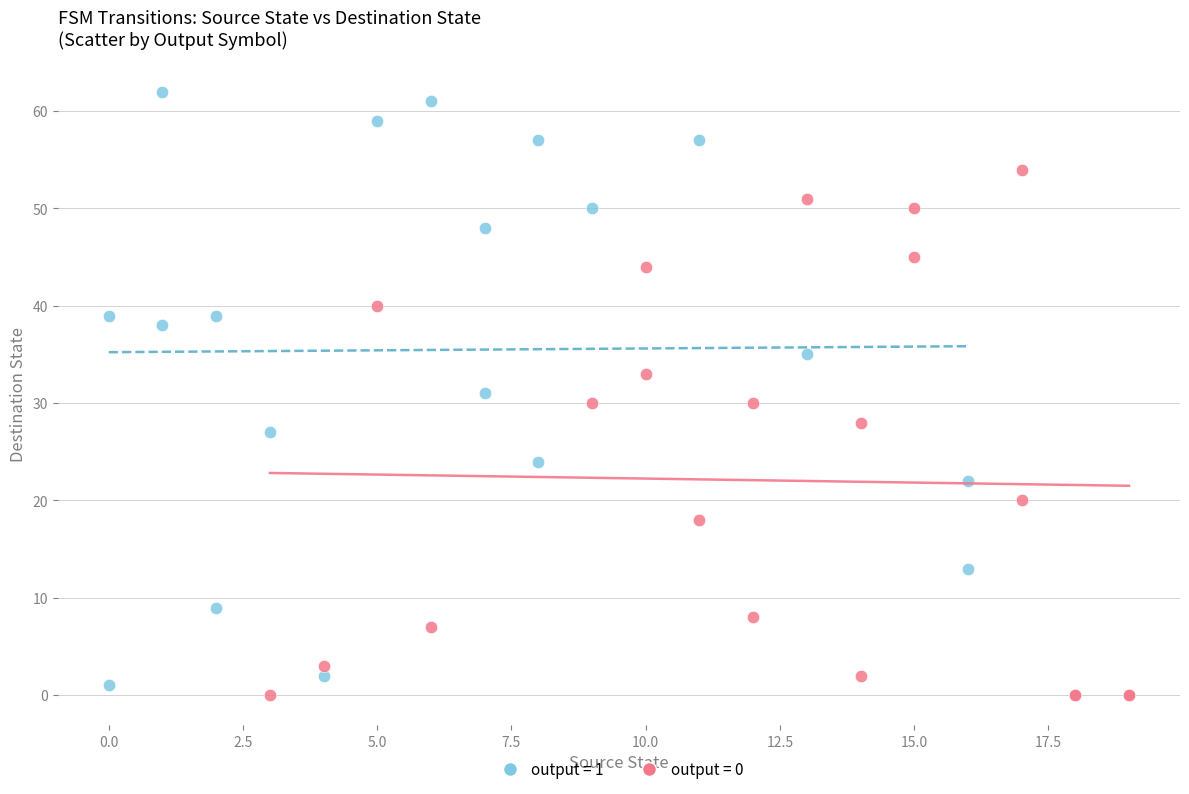

What are all the series names shown in the legend?

output = 1, output = 0